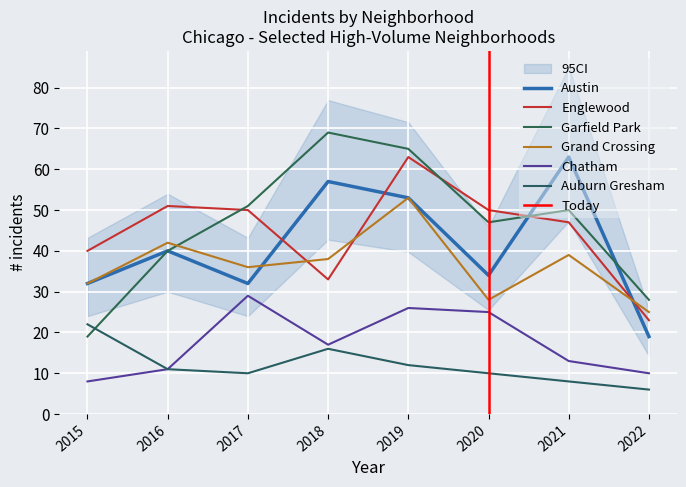

Reading left to right, extract all data points from this chart.

Austin: 32	40	32	57	53	34	63	19
Englewood: 40	51	50	33	63	50	47	23
Garfield Park: 19	40	51	69	65	47	50	28
Grand Crossing: 32	42	36	38	53	28	39	25
Chatham: 8	11	29	17	26	25	13	10
Auburn Gresham: 22	11	10	16	12	10	8	6